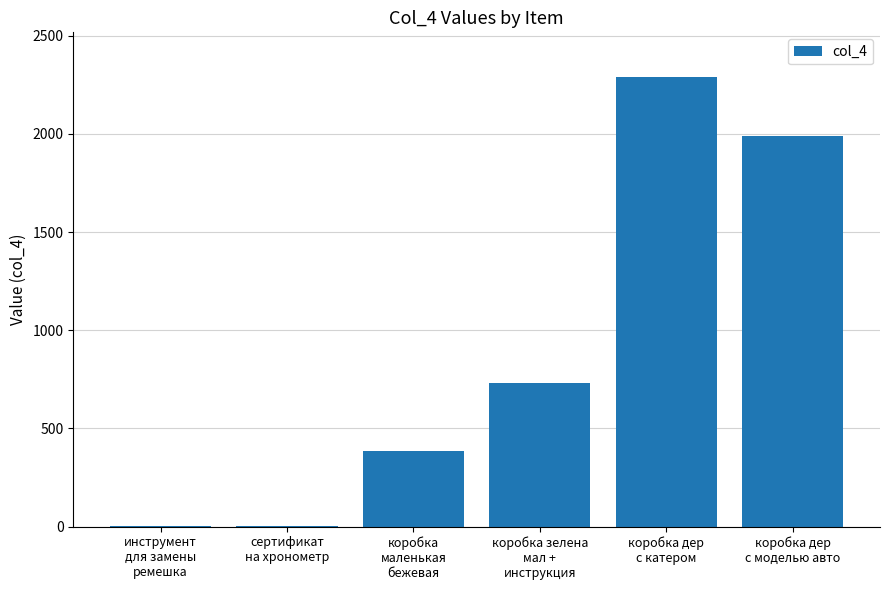

What is the change in value from сертификат
на хронометр to коробка зелена
мал +
инструкция?

+726.0